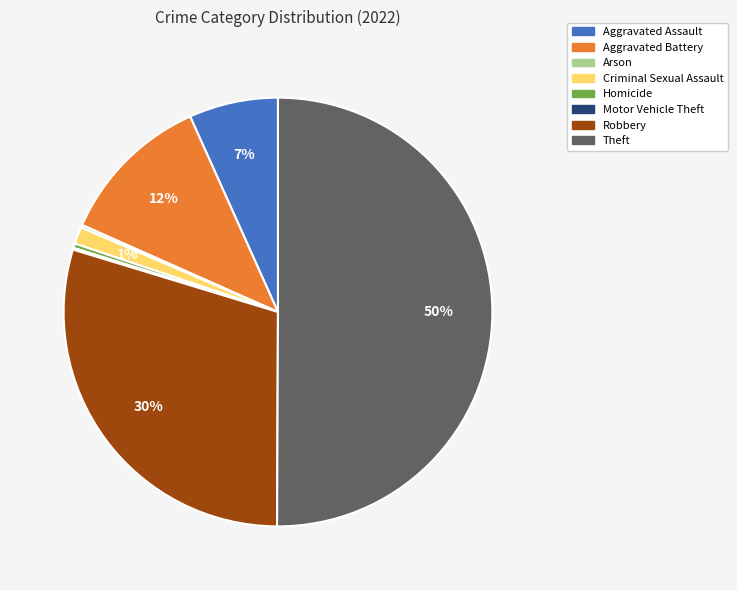

Between Theft and Criminal Sexual Assault, which is larger?

Theft